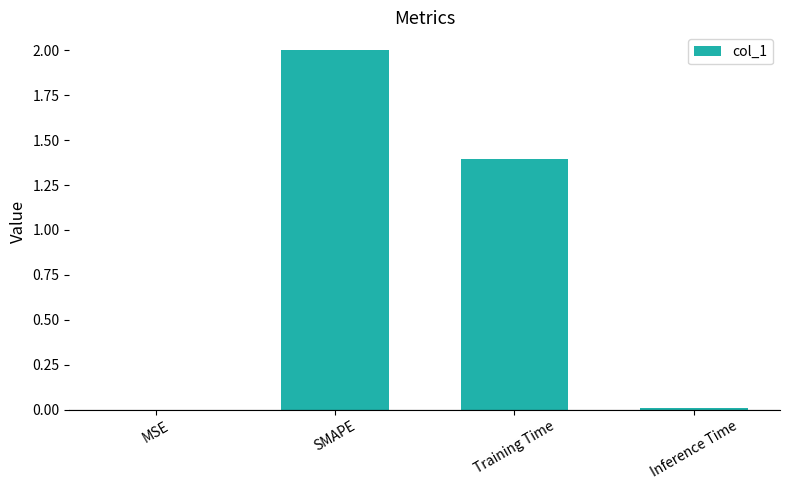

The value at MSE is 0.0. True or false?

True